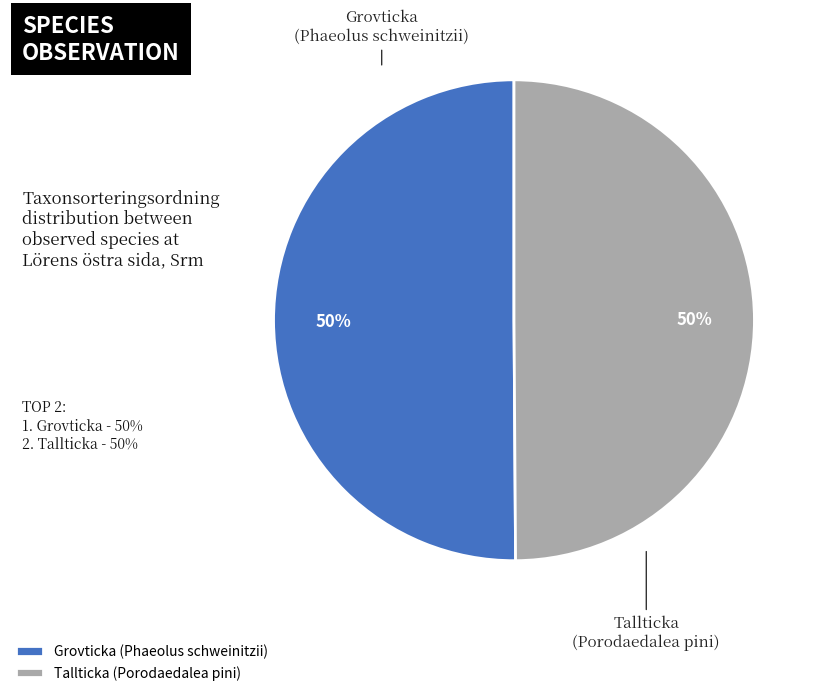

True or false: Tallticka (Porodaedalea pini) accounts for 44% of the total.

False